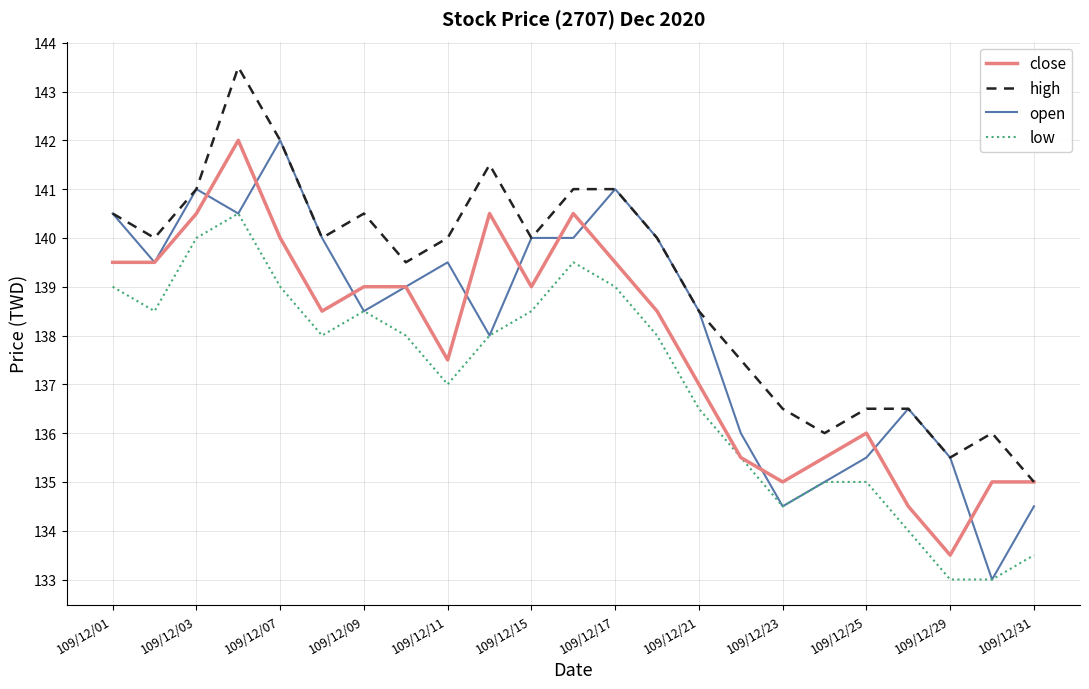

Rank the series by their average value, from lowest to highest.

low, close, open, high